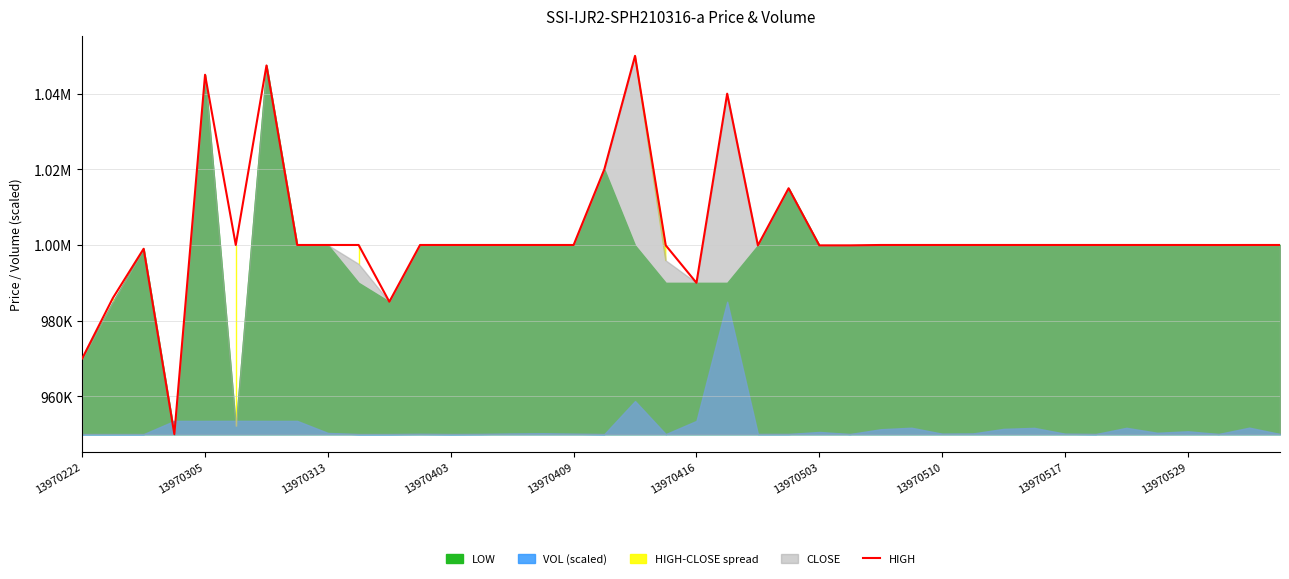

What is the greatest value displayed?

1050000